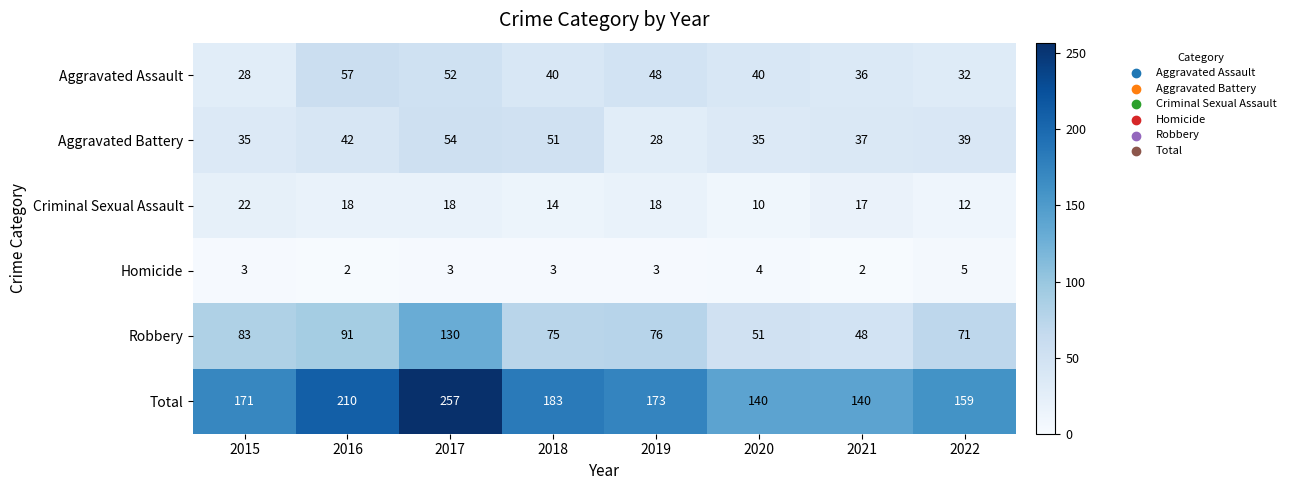

The Aggravated Battery series shows 22 at 2020. True or false?

False